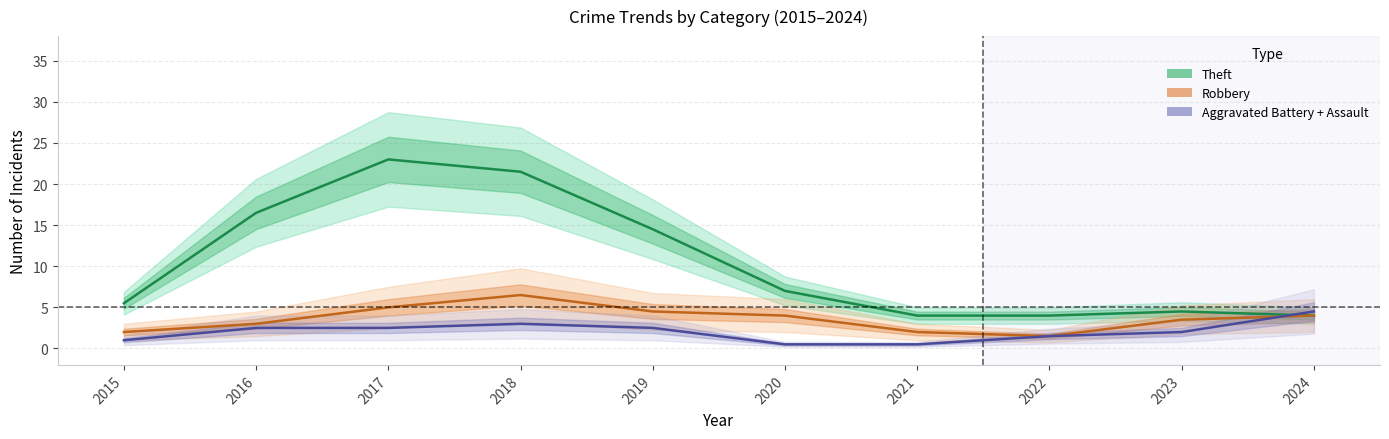

Reading right to left, list all the values displayed in this chart.

Theft (line): 2024=4.0	2023=4.5	2022=4.0	2021=4.0	2020=7.0	2019=14.5	2018=21.5	2017=23.0	2016=16.5	2015=5.5
Robbery (line): 2024=4.0	2023=3.5	2022=1.5	2021=2.0	2020=4.0	2019=4.5	2018=6.5	2017=5.0	2016=3.0	2015=2.0
Agg. Battery + Assault (line): 2024=4.5	2023=2.0	2022=1.5	2021=0.5	2020=0.5	2019=2.5	2018=3.0	2017=2.5	2016=2.5	2015=1.0